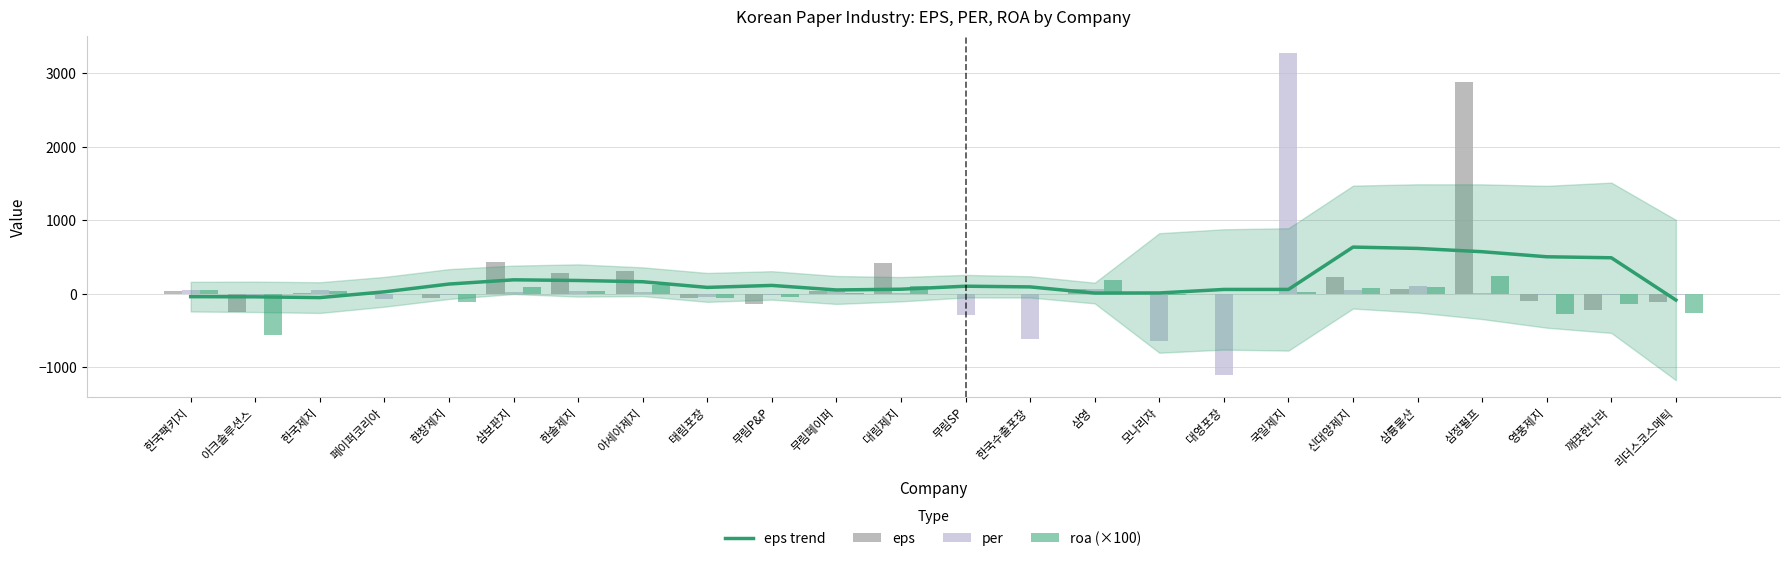

Where is per nearest to the value 1083?

삼륭물산